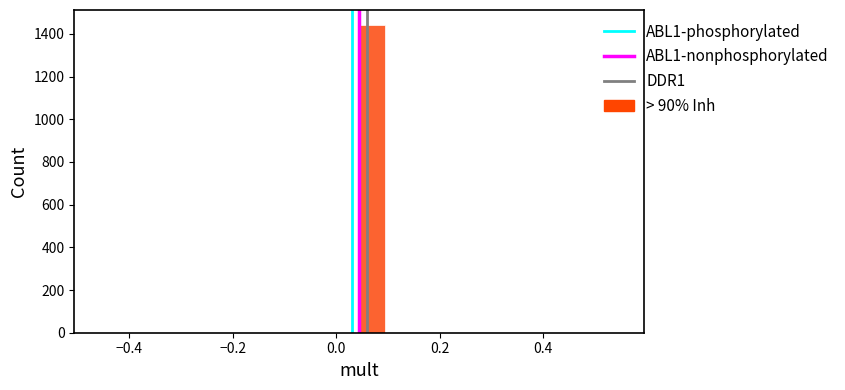

Read against the x-axis, roughly where is the centre of the tallest bar?

0.06